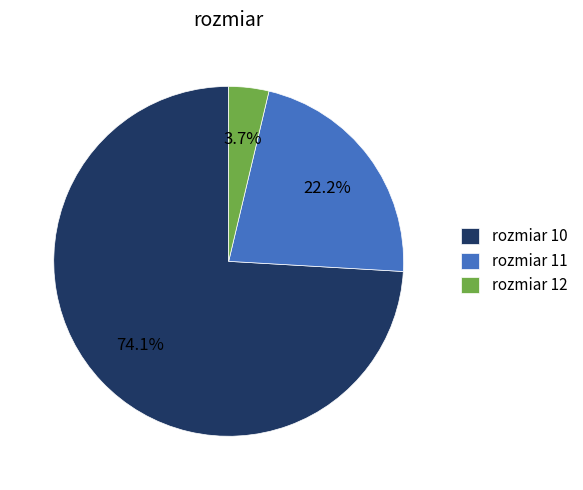

Rank the categories by value from lowest to highest.

rozmiar 12, rozmiar 11, rozmiar 10